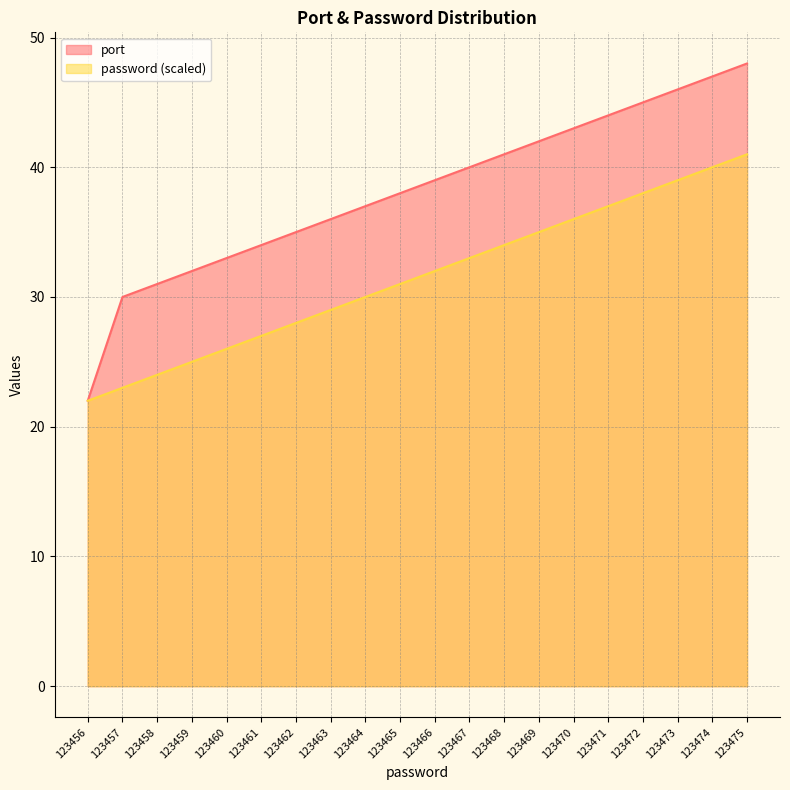

The port series shows 30 at 123457. True or false?

True